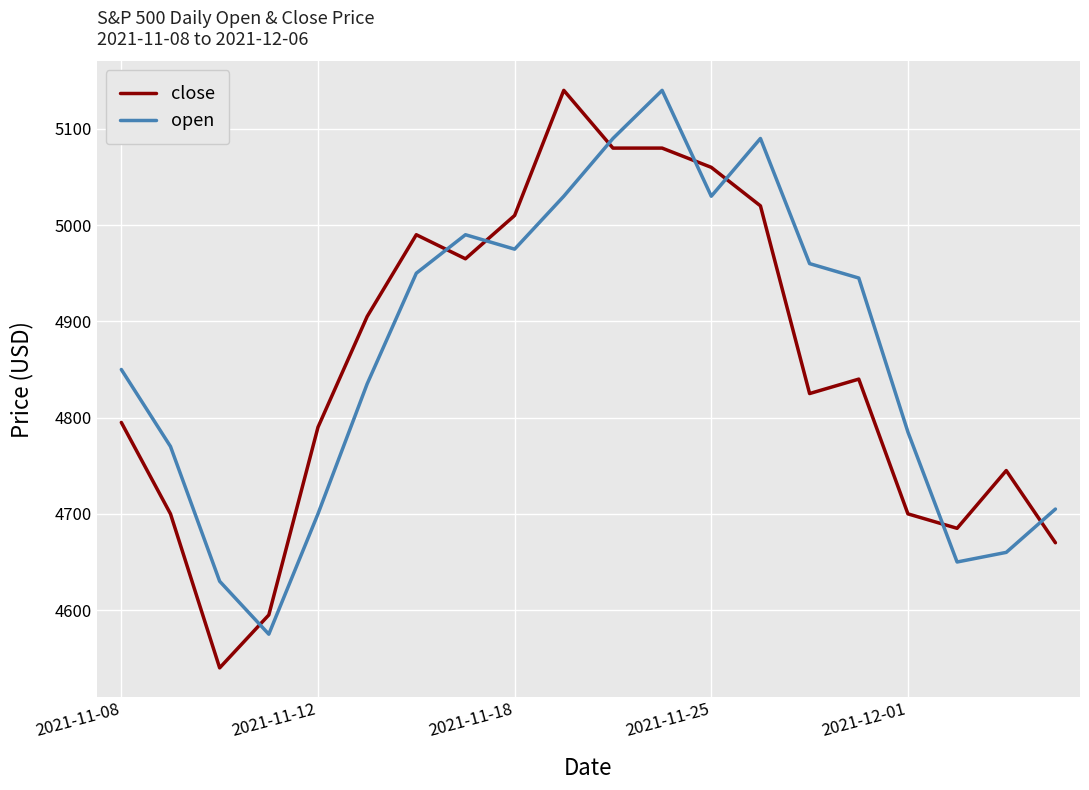

What is the minimum value shown in the chart?

4540